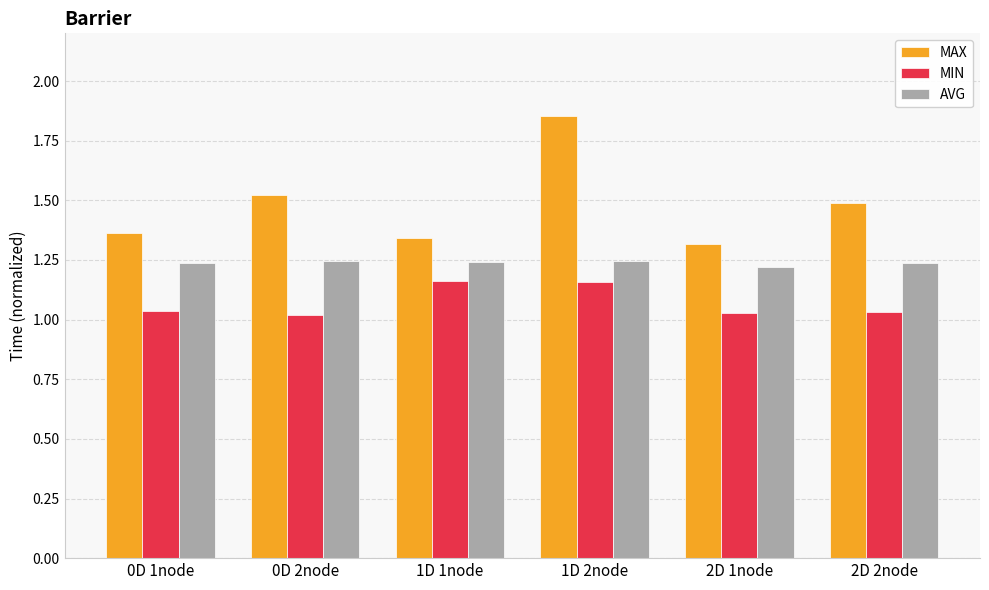

The AVG series shows 0.8 at 1D 1node. True or false?

False